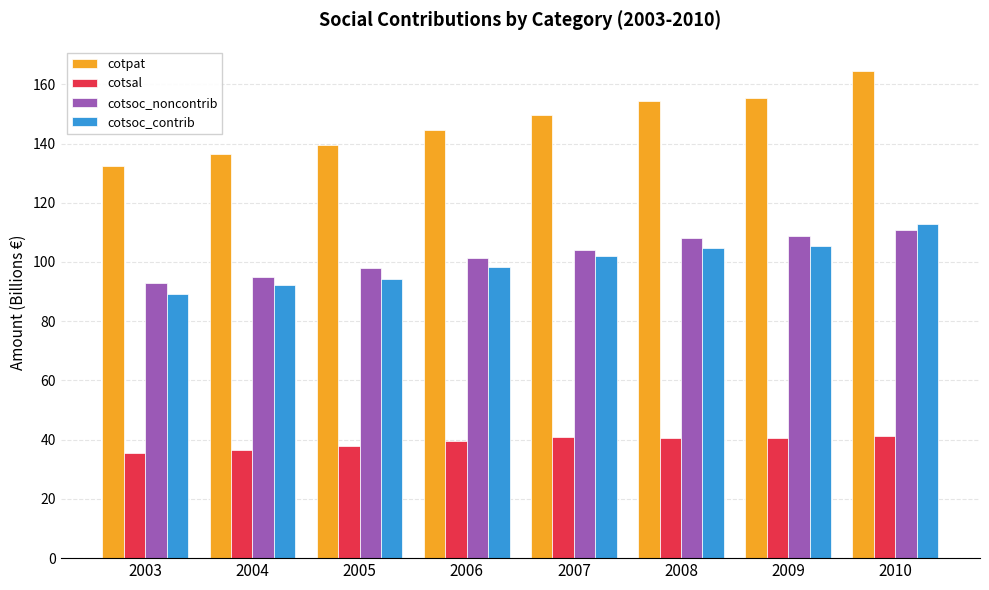

What is the difference between the maximum and minimum values in the cotsoc_noncontrib series?

18.1